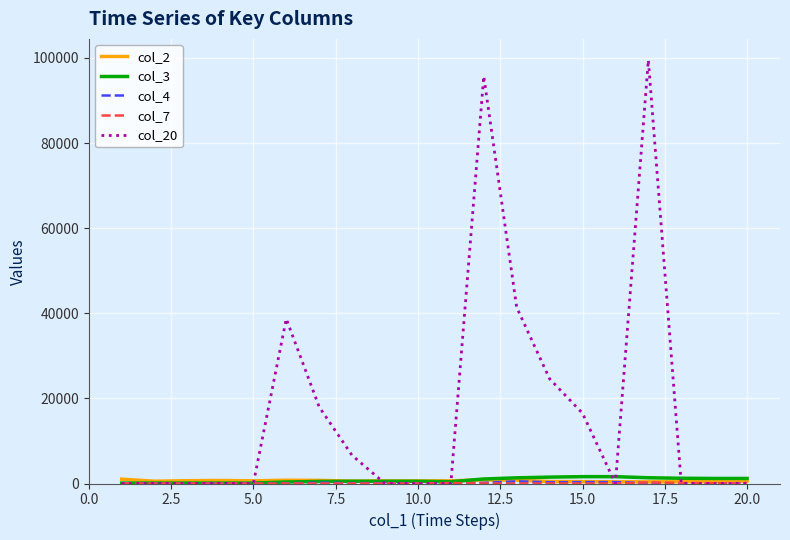

What is the greatest value displayed?

99500